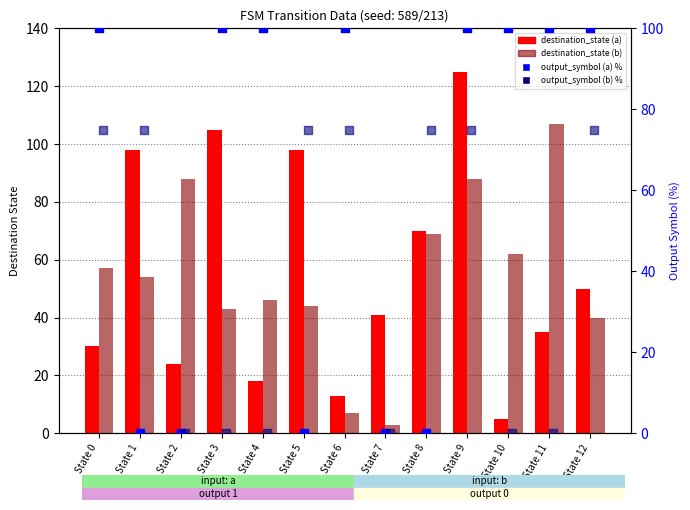

Is the value of output_symbol (b) % at State 2 greater than the value of output_symbol (a) % at State 6?

No